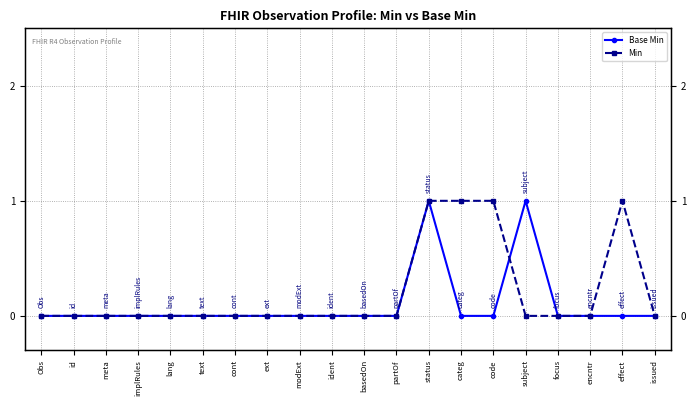

True or false: Base Min and Min cross at least once.

True